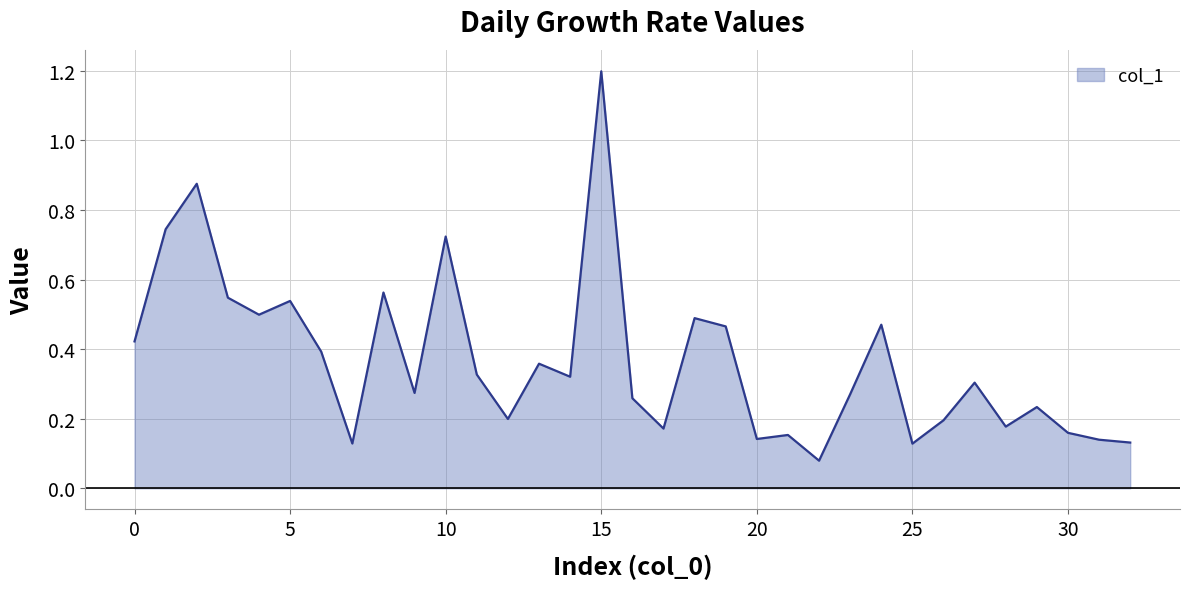

What is the maximum value shown in the chart?

1.2